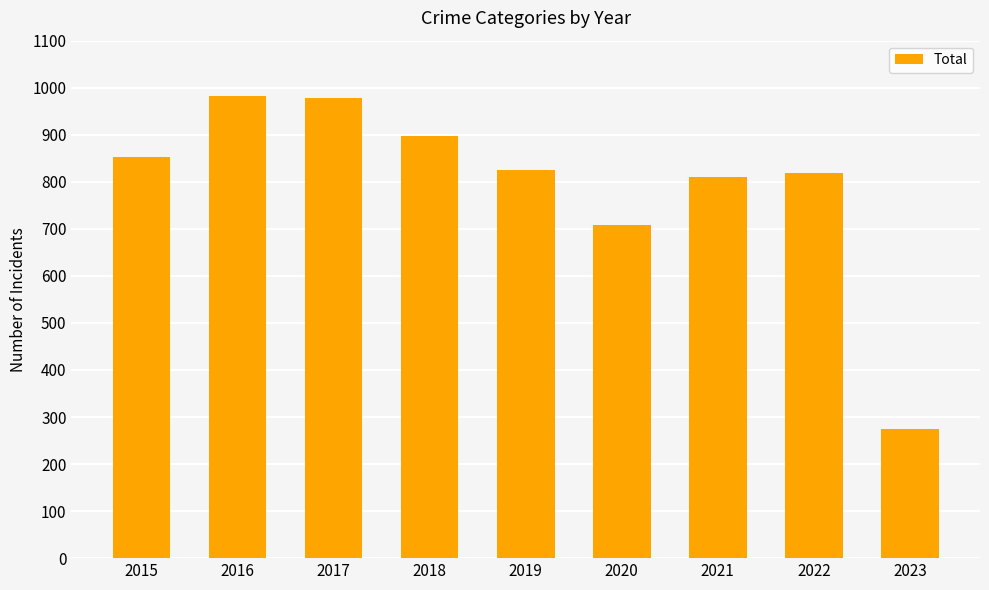

Reading right to left, extract all data points from this chart.

2023=275	2022=818	2021=811	2020=708	2019=826	2018=898	2017=978	2016=983	2015=852